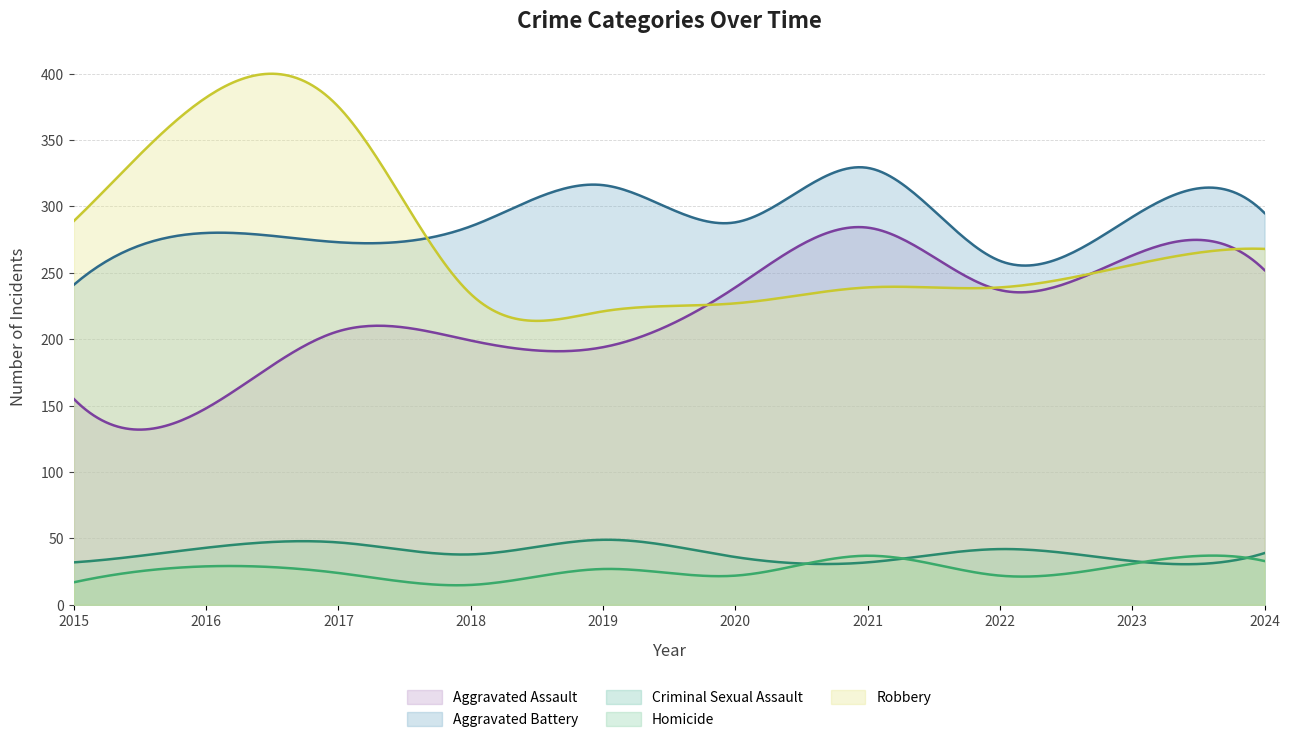

True or false: Criminal Sexual Assault and Aggravated Assault cross at least once.

False